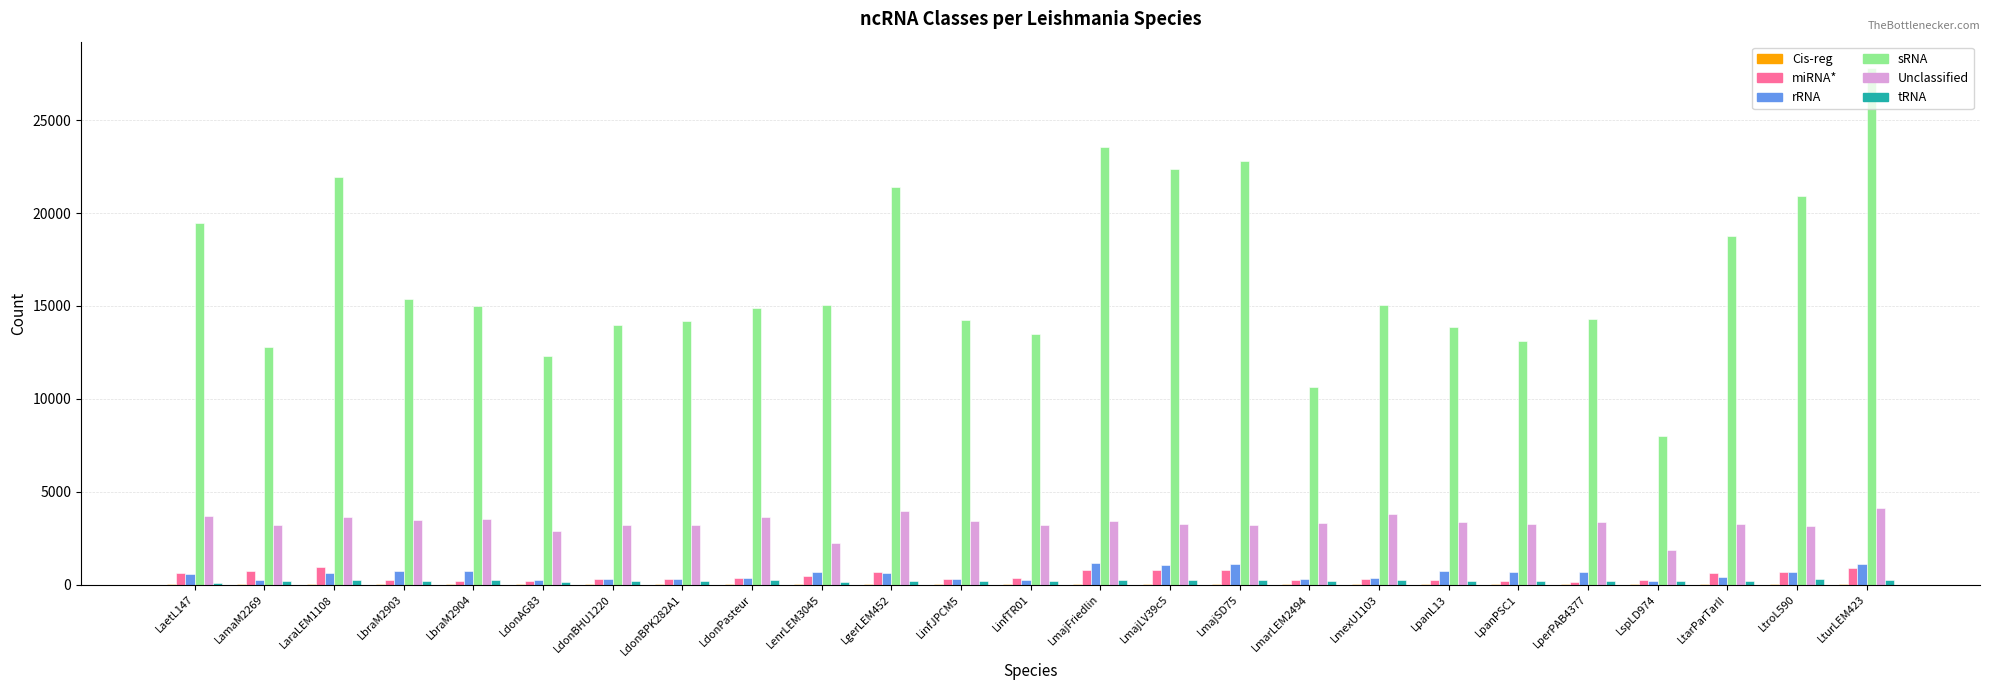

What is the sum of all Unclassified values?

82824